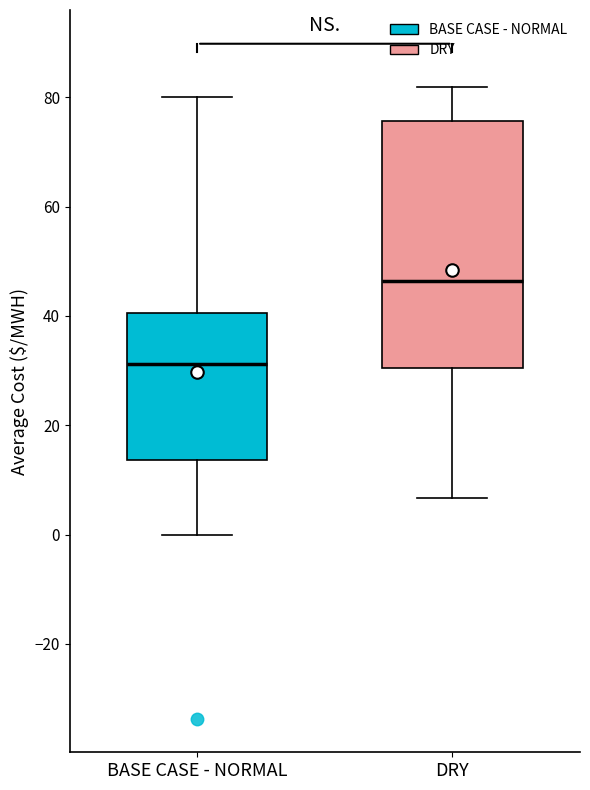

Where is the lower edge of the box for DRY on the y-axis? The values are not printed on the chart, so give them approximately, as read against the axis.

30